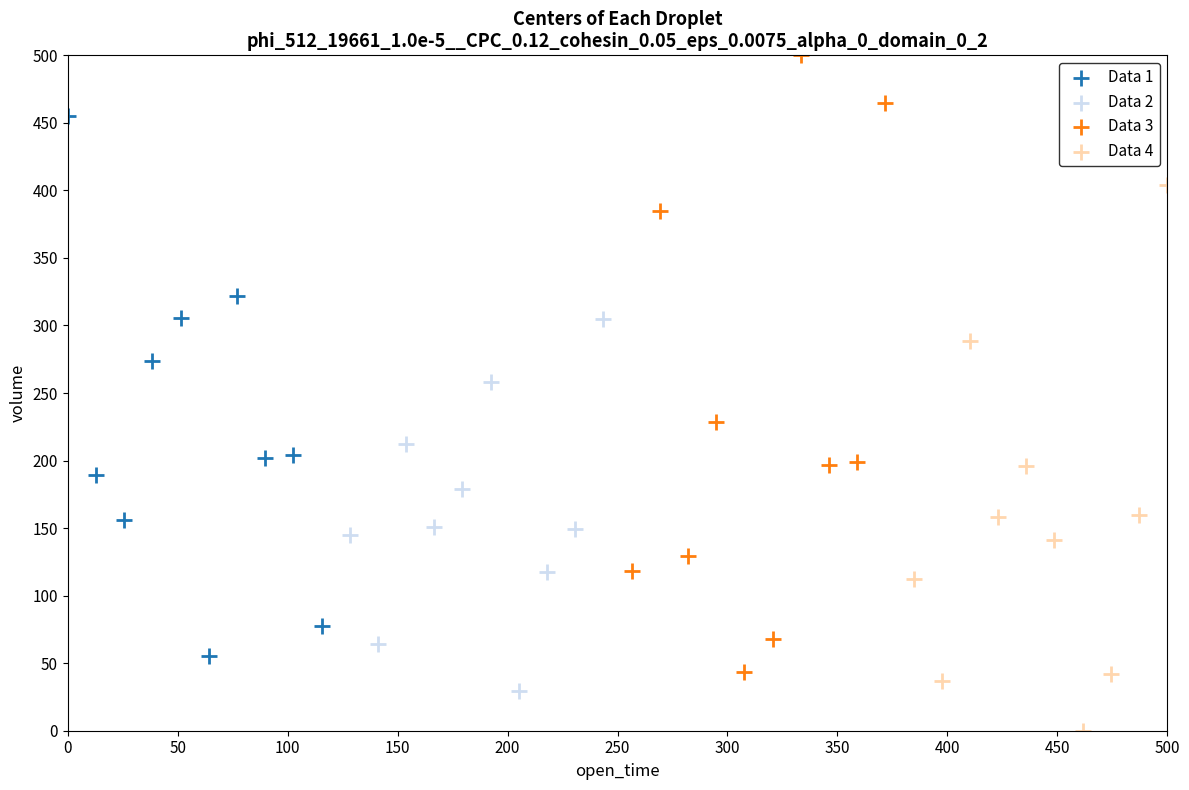

Which series contains the highest Y value?

Data 3